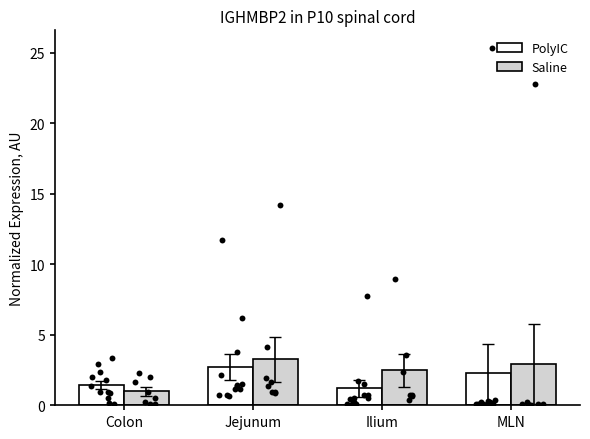

At which category is the sum across all series the highest?

Jejunum